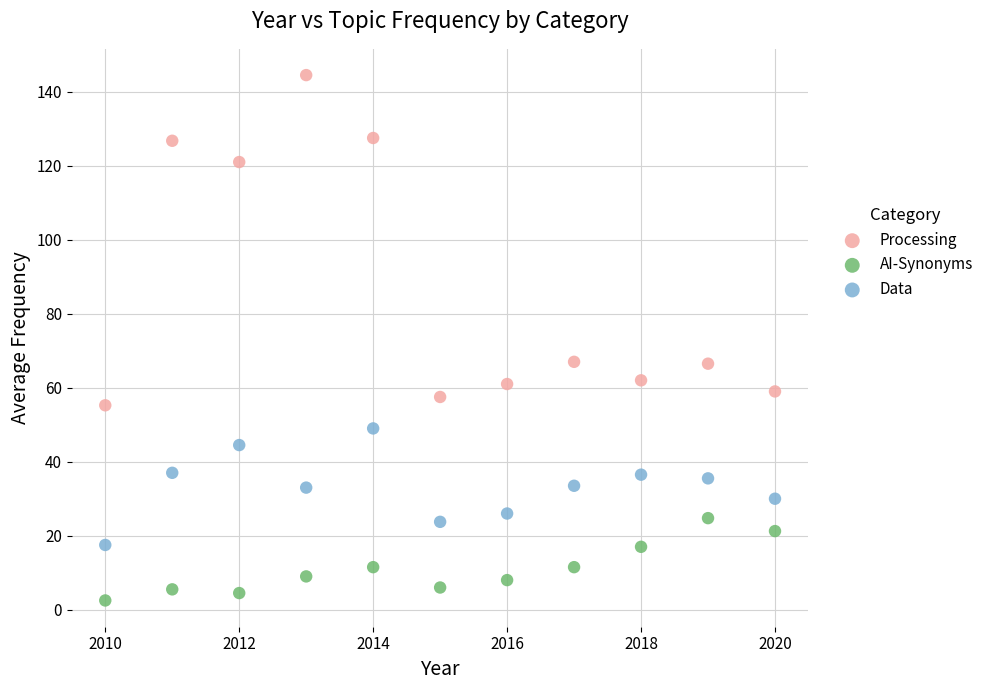

Which series reaches the maximum Y coordinate?

Processing